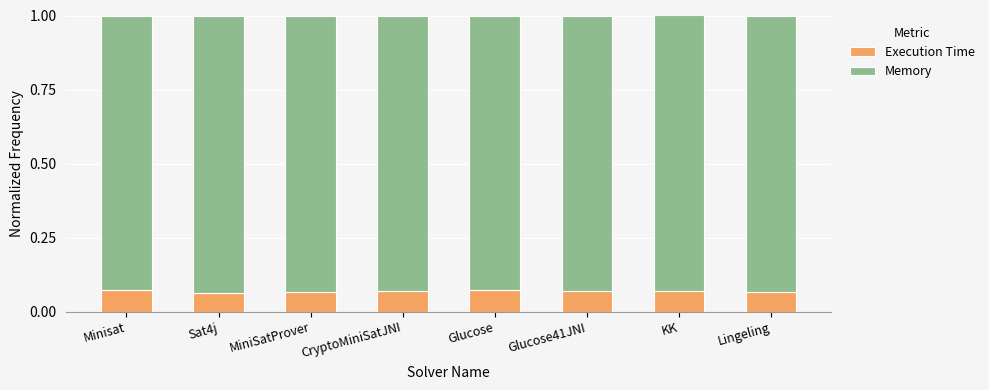

Does the chart contain stacked bars?

Yes